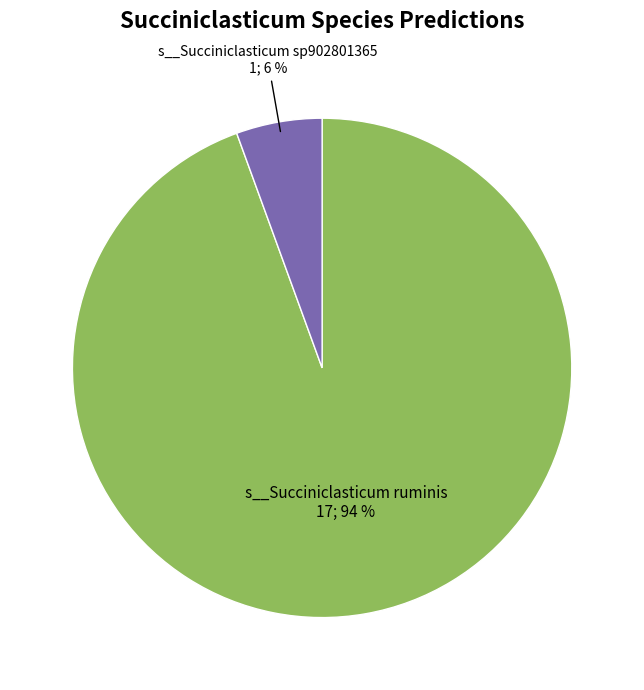

Is there any slice that represents more than half of the pie?

Yes